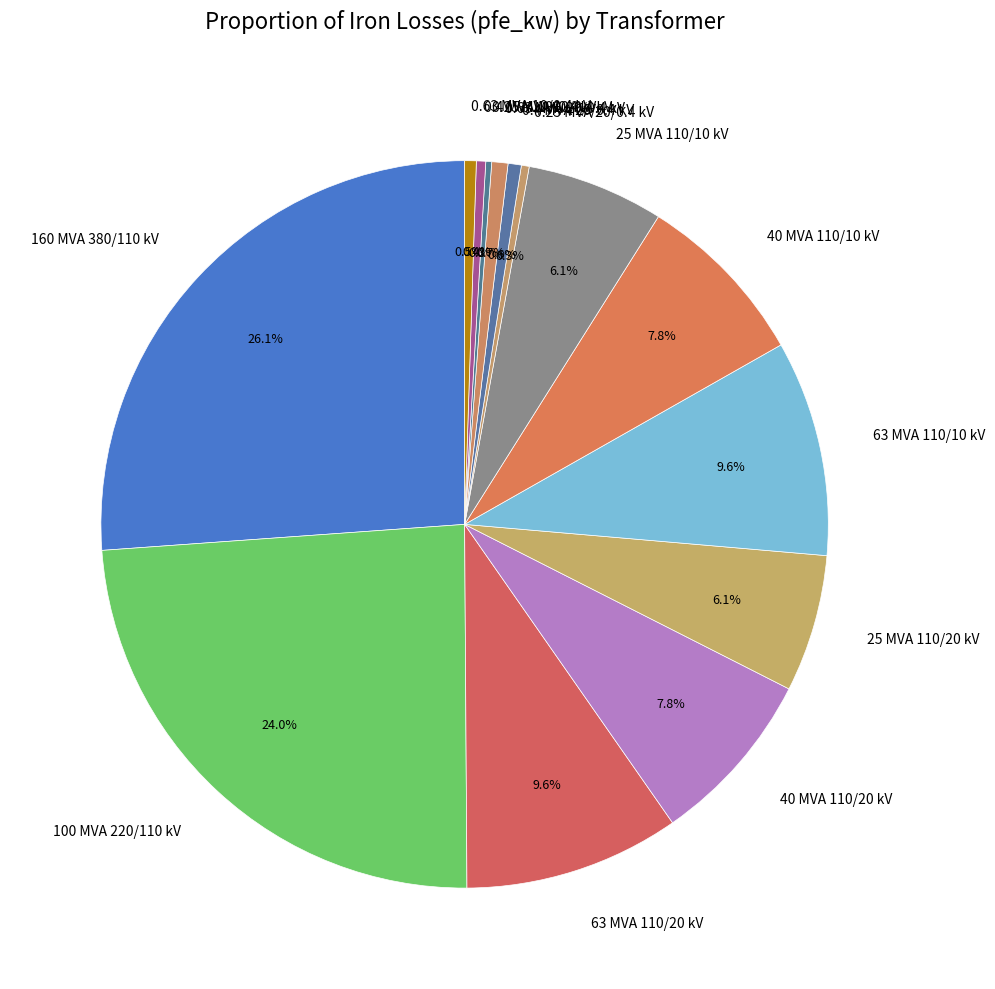

Does 0.4 MVA 10/0.4 kV account for over 50% of the chart?

No